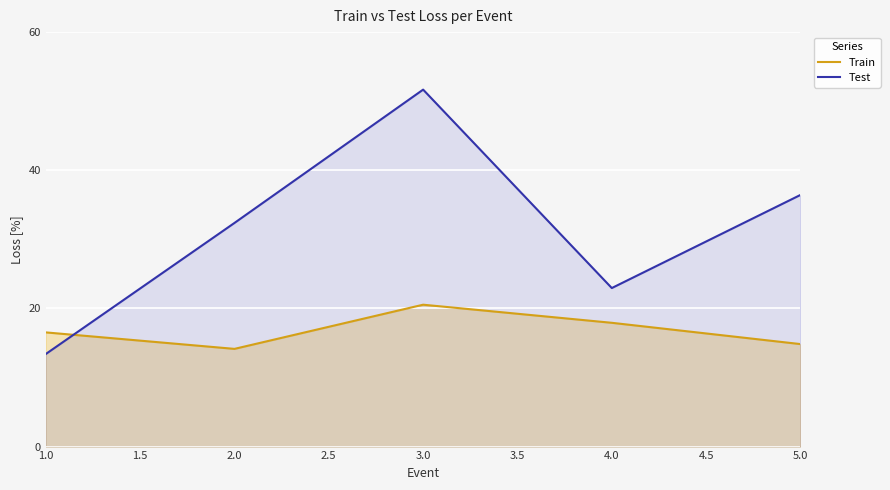

In Train, how many points are higher than both neighbors (excluding endpoints)?

1